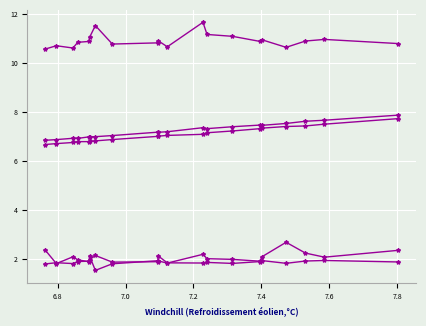

Does the chart have visible grid lines?

Yes